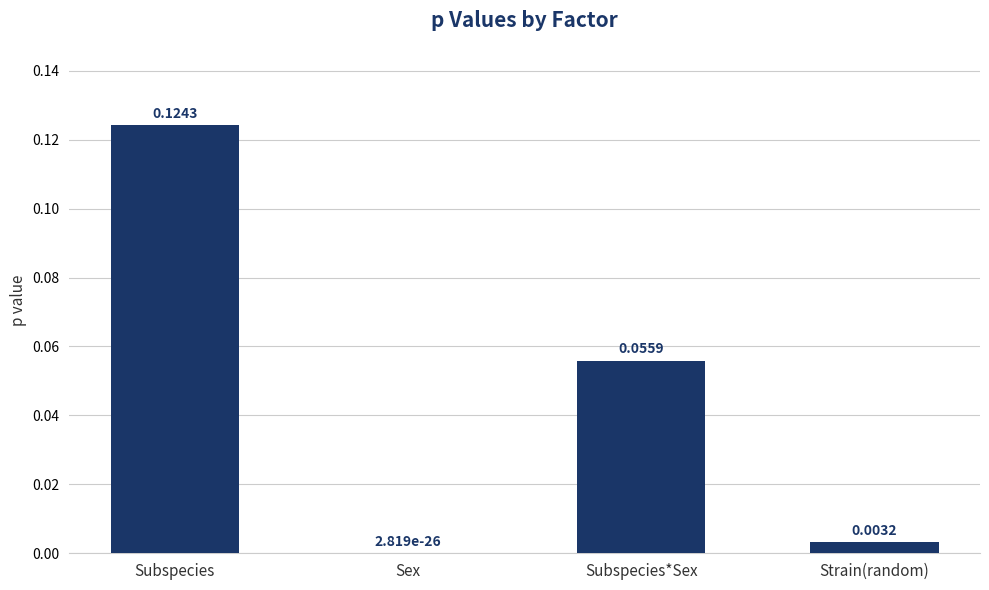

Between Sex and Subspecies*Sex, which is larger?

Subspecies*Sex